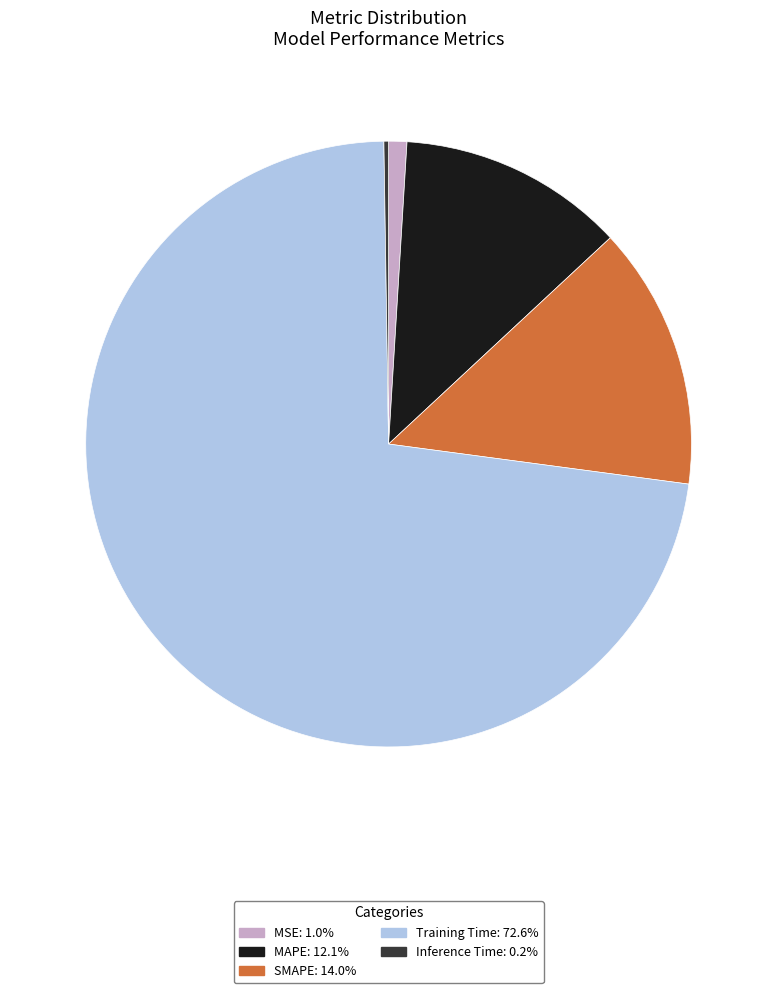

What is the ratio of the value at MAPE to the value at Training Time?

0.2